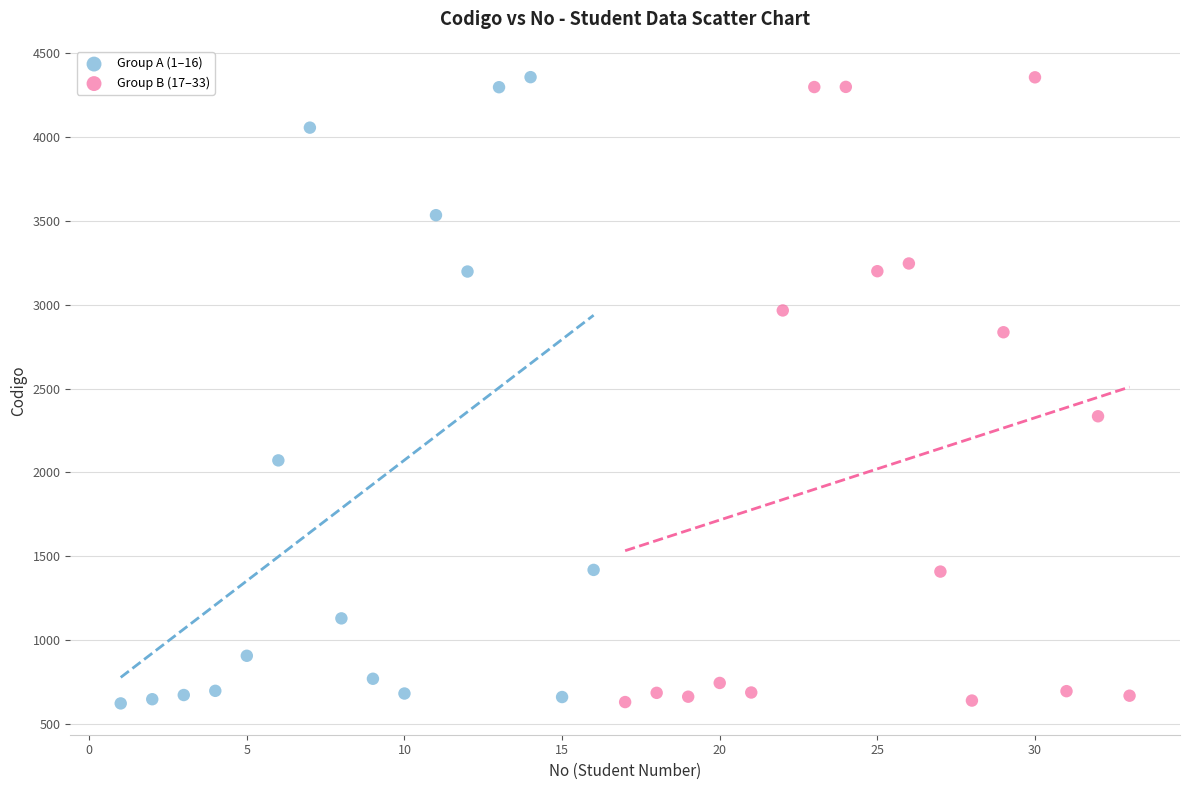

What are all the series names shown in the legend?

Group A (1–16), Group B (17–33)